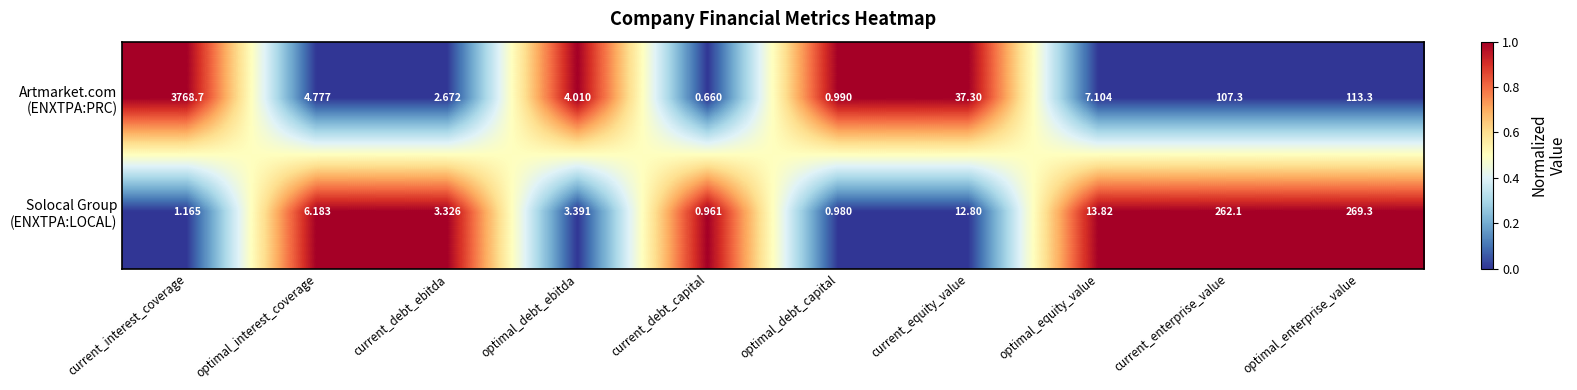

Which label corresponds to the largest value in the chart?

current_interest_coverage